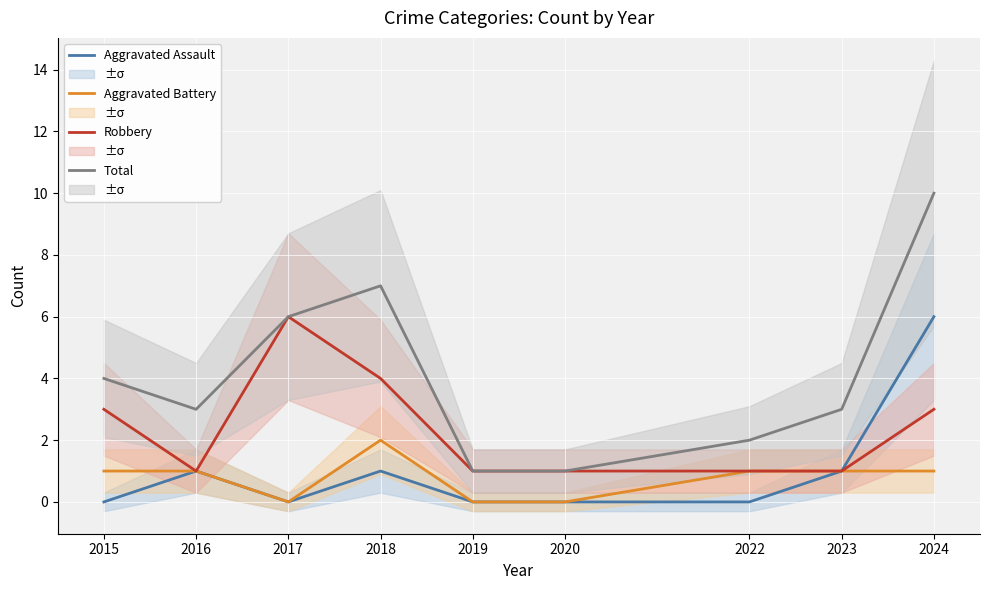

True or false: Robbery has a value of 1 at 2018.

False